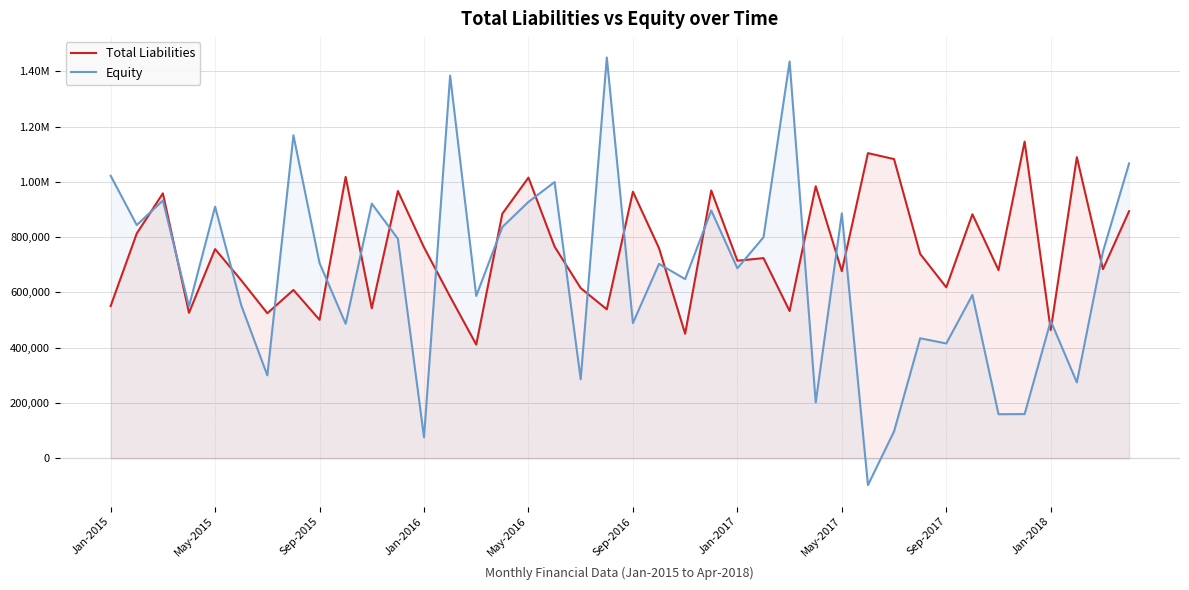

How many values in Equity are above zero?

39